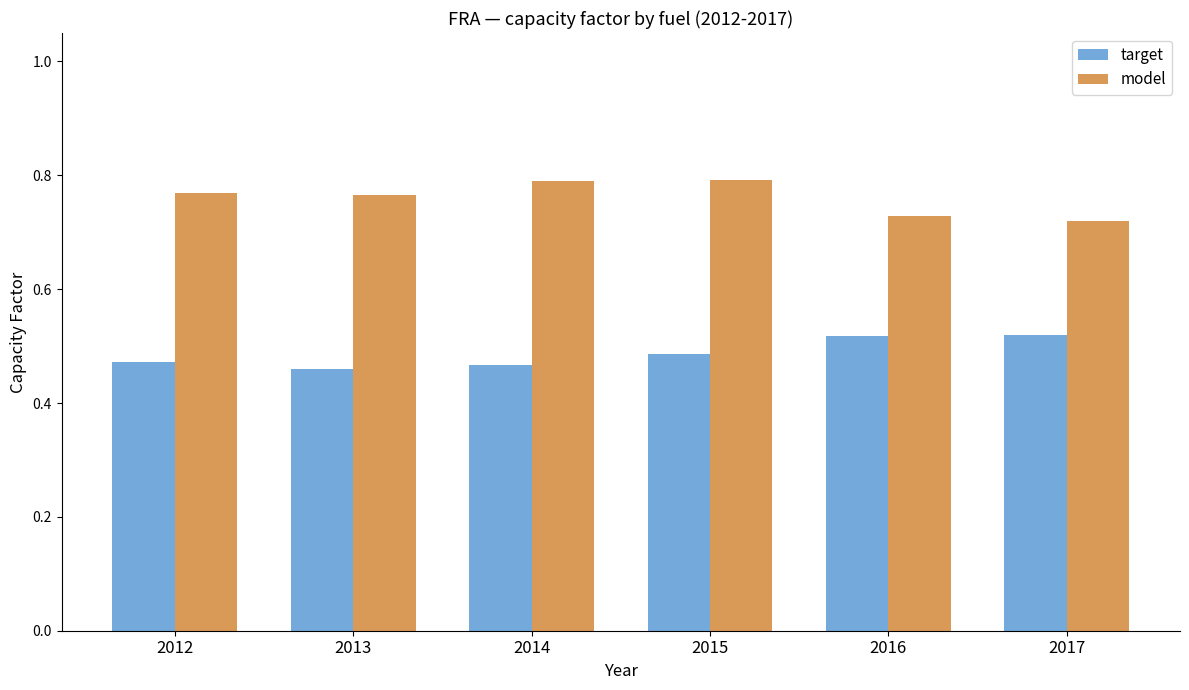

What is the difference between the highest and lowest values at 2013?

0.3